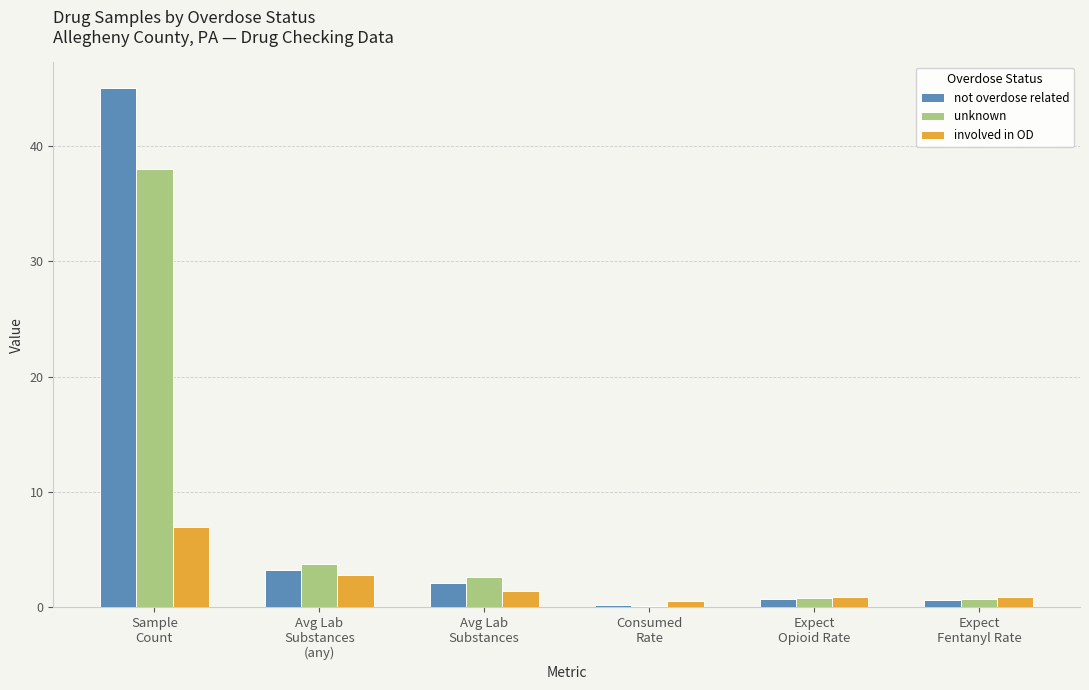

List the series in order of their peak value, highest first.

not overdose related, unknown, involved in OD